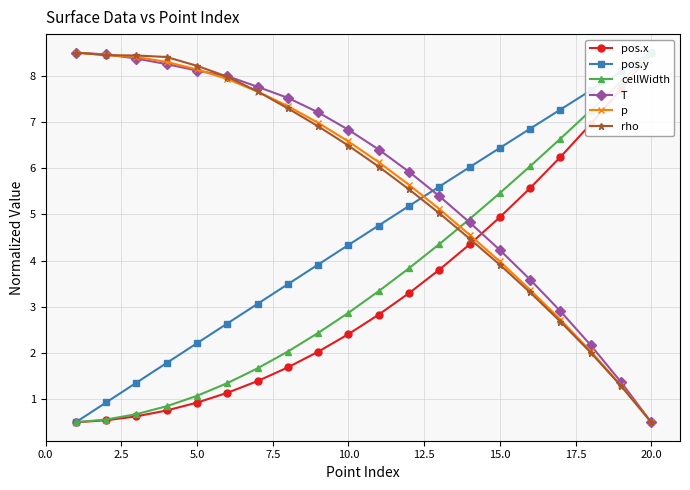

What is the minimum value shown in the chart?

0.5